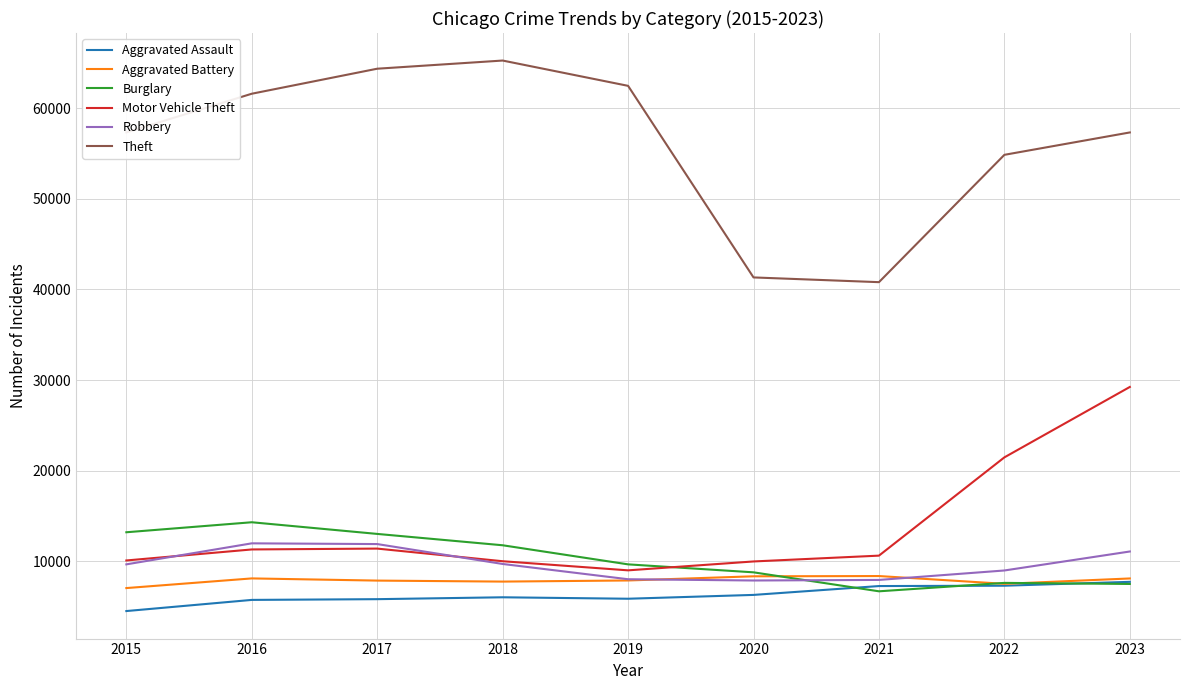

What is the total value across all series at 2023?

120898